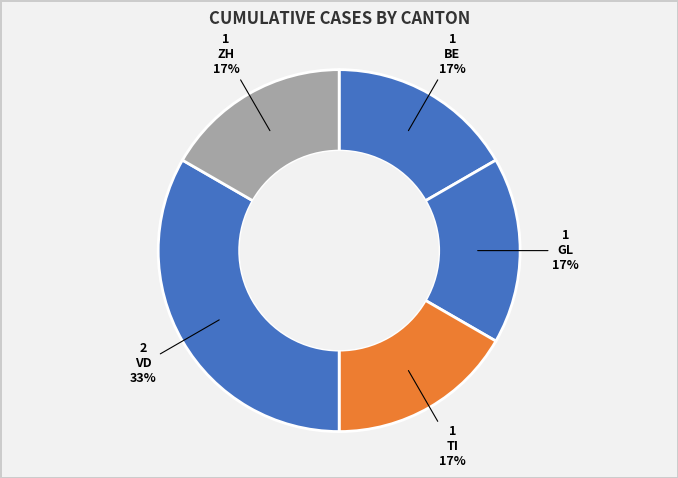

Is there a majority slice in this chart?

No